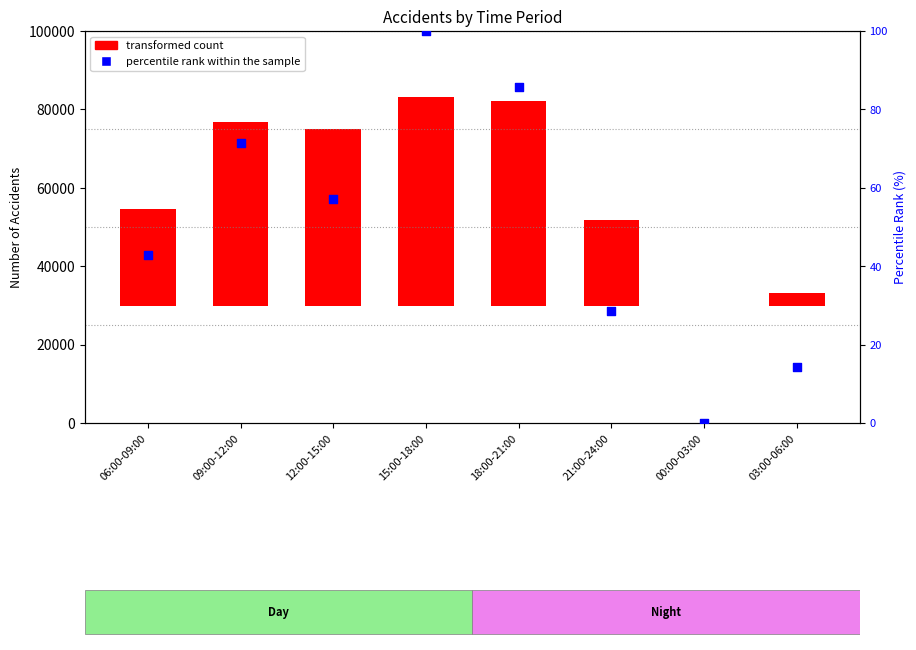

What is the change in value from 18:00-21:00 to 00:00-03:00?

-85.7